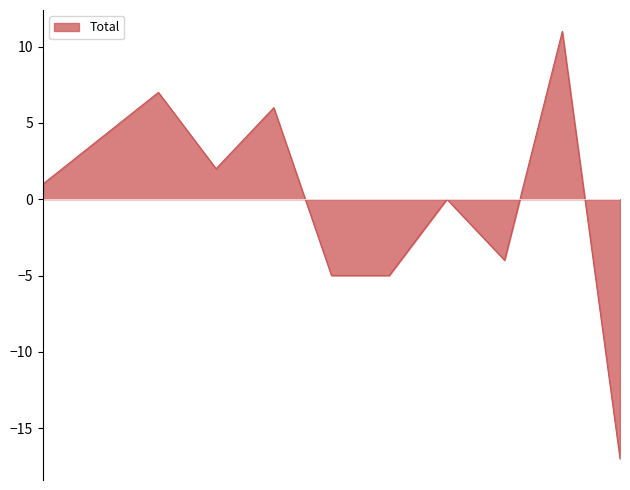

What is the minimum value shown in the chart?

-17